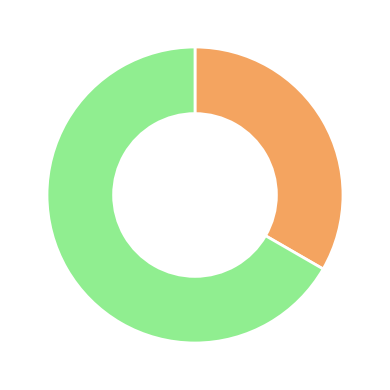

Does any single category account for the majority?

Yes